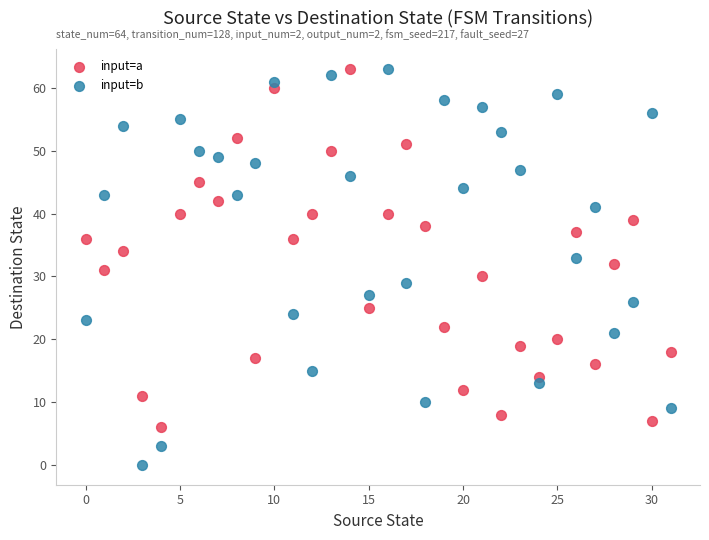

What are all the series names shown in the legend?

input=a, input=b